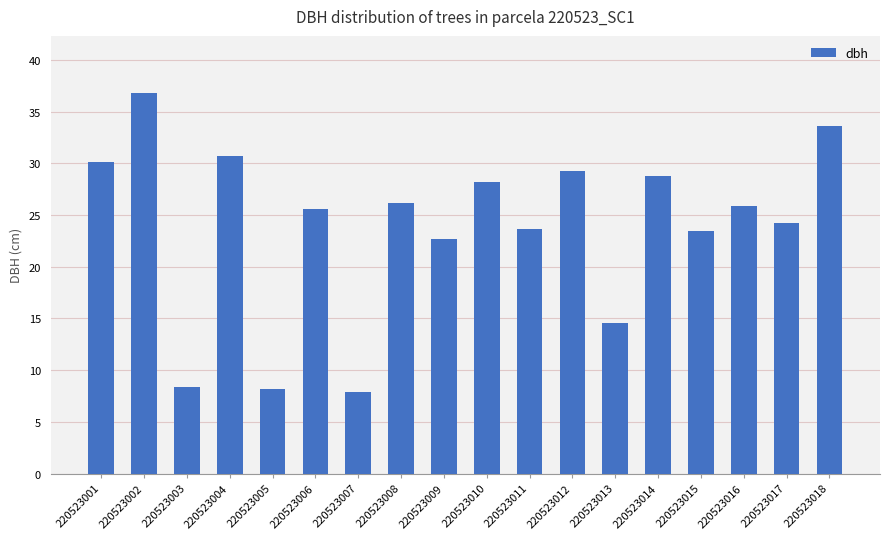

What is the average value?

23.8